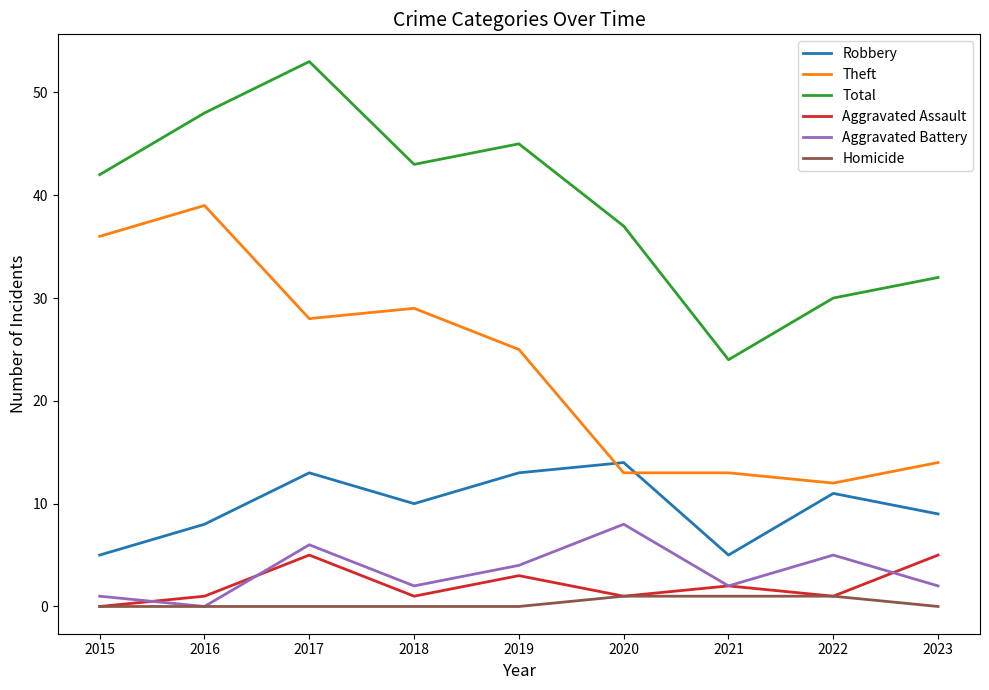

What is the maximum value for Robbery?

14